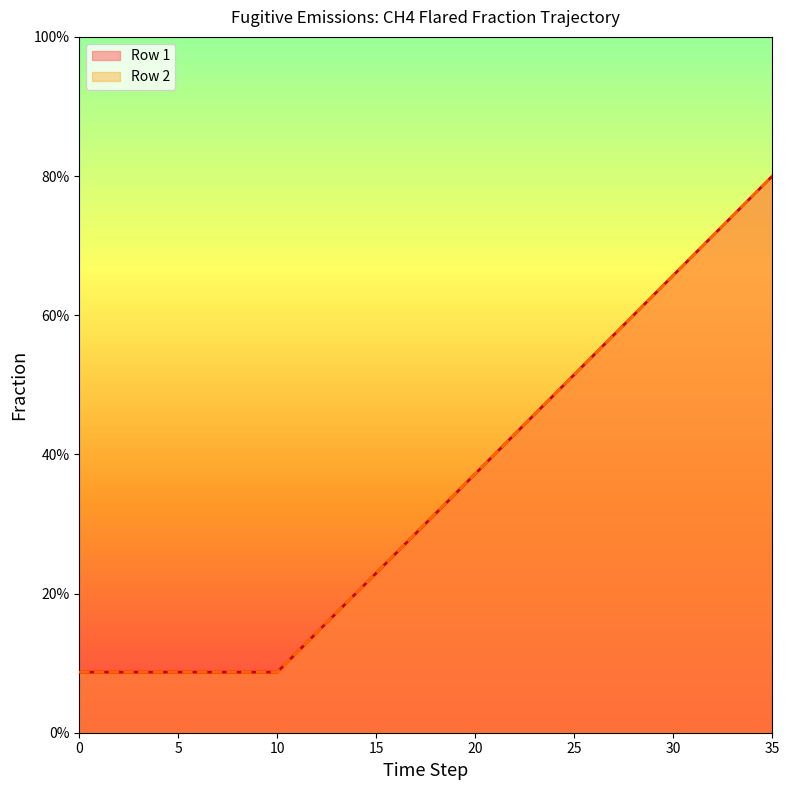

Which category has the highest value in the Row 2 series?

35